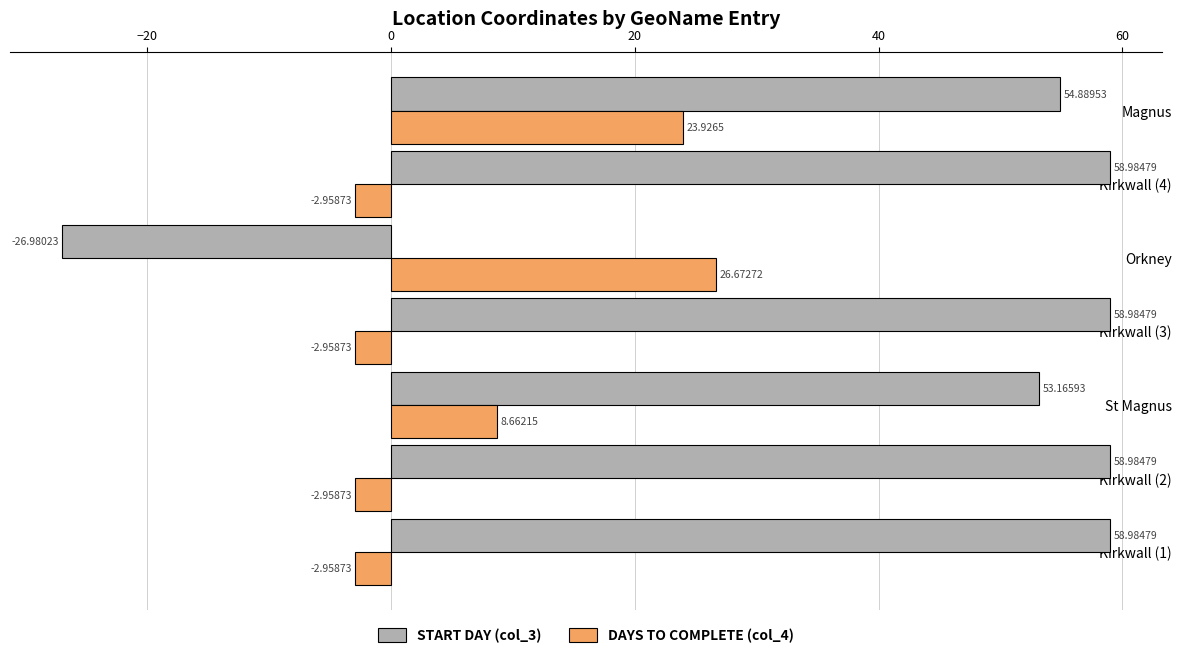

What is the sum of the START DAY (col_3) values at Magnus and Kirkwall (1)?

113.9